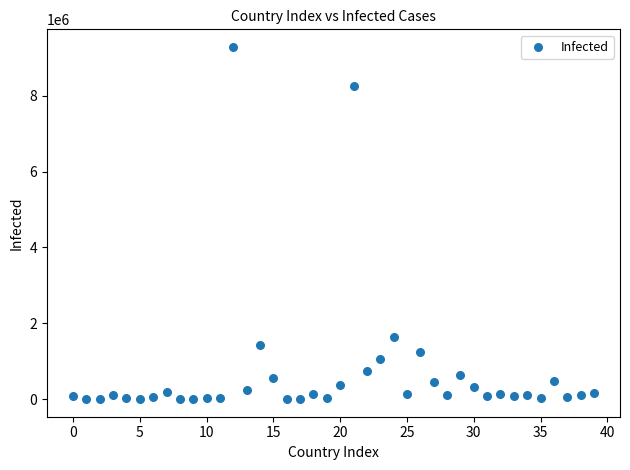

What is the range of Y values (max minus min)?

9291018